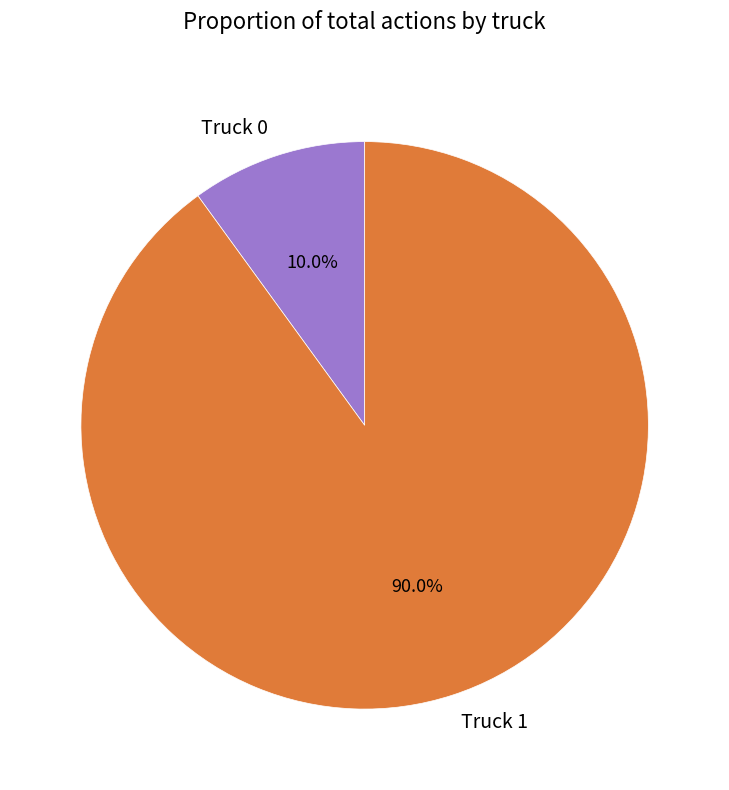

Approximately how many times larger is the value at Truck 1 compared to Truck 0?

9.0